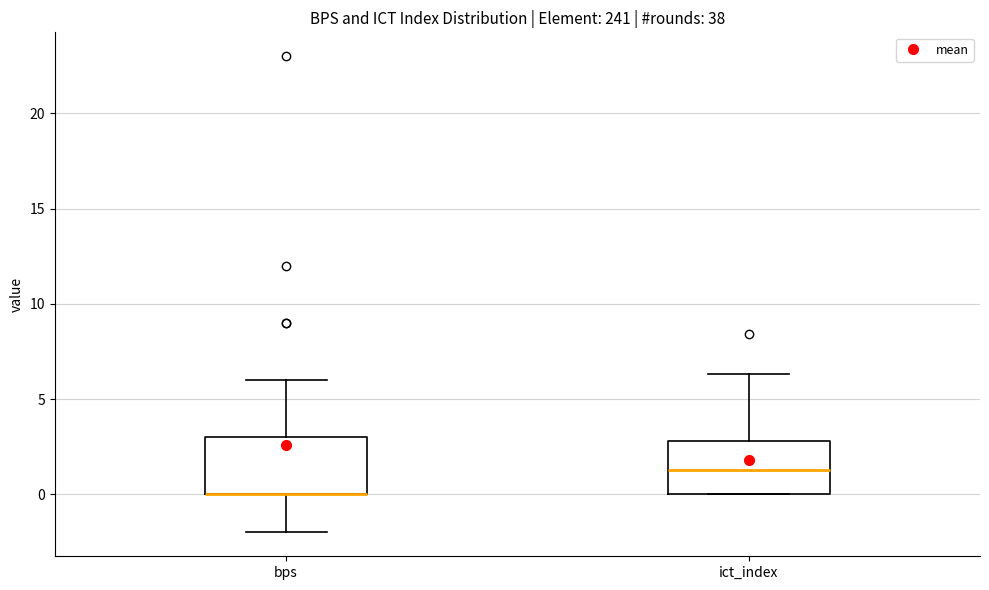

Reading left to right, transcribe this box plot: for each box, give where its median line is, the range the box spans, and where its two whiskers end, as read against the y-axis. The values are not printed on the chart, so give them approximately, as read against the axis.

bps: median 0.0 (drawn on the box's lower edge), box 0.0 to 3.0, whiskers -2.0 to 6.0
ict_index: median 1.5, box 0.0 to 3.0, whiskers 0.0 to 6.5